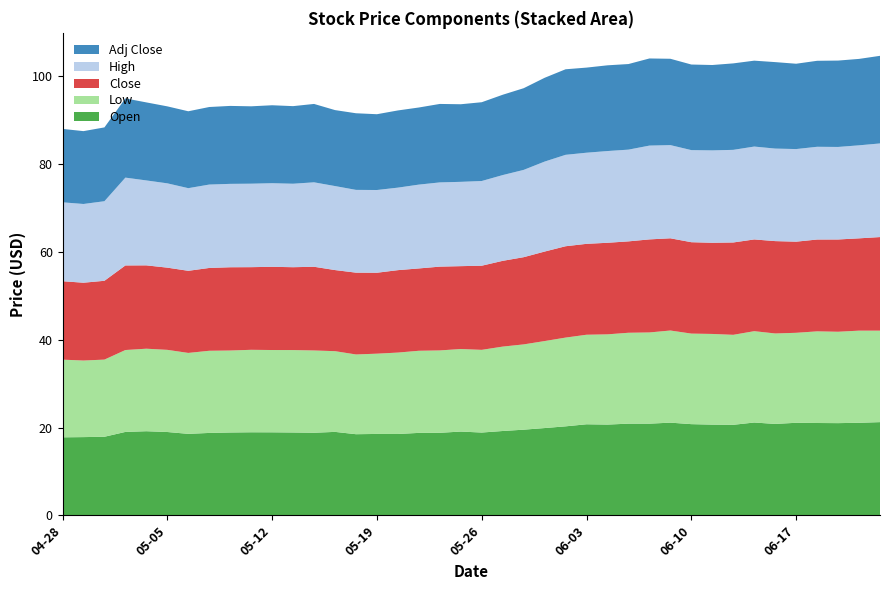

Reading left to right, transcribe all the data shown in this chart.

Open: 2016-04-28=17.8	2016-04-29=17.8	2016-05-02=17.9	2016-05-03=19.0	2016-05-04=19.2	2016-05-05=19.0	2016-05-06=18.6	2016-05-09=18.8	2016-05-10=18.9	2016-05-11=18.9	2016-05-12=18.9	2016-05-13=18.9	2016-05-16=18.8	2016-05-17=19.0	2016-05-18=18.5	2016-05-19=18.5	2016-05-20=18.5	2016-05-23=18.8	2016-05-24=18.8	2016-05-25=19.1	2016-05-26=18.9	2016-05-27=19.2	2016-05-31=19.5	2016-06-01=19.9	2016-06-02=20.3	2016-06-03=20.7	2016-06-06=20.7	2016-06-07=20.9	2016-06-08=20.9	2016-06-09=21.1	2016-06-10=20.8	2016-06-13=20.7	2016-06-14=20.6	2016-06-15=21.1	2016-06-16=20.8	2016-06-17=21.1	2016-06-20=21.0	2016-06-21=21.0	2016-06-22=21.1	2016-06-23=21.2
Low: 2016-04-28=17.7	2016-04-29=17.4	2016-05-02=17.6	2016-05-03=18.6	2016-05-04=18.8	2016-05-05=18.7	2016-05-06=18.4	2016-05-09=18.7	2016-05-10=18.7	2016-05-11=18.8	2016-05-12=18.7	2016-05-13=18.8	2016-05-16=18.7	2016-05-17=18.4	2016-05-18=18.1	2016-05-19=18.3	2016-05-20=18.5	2016-05-23=18.7	2016-05-24=18.8	2016-05-25=18.8	2016-05-26=18.8	2016-05-27=19.2	2016-05-31=19.4	2016-06-01=19.8	2016-06-02=20.2	2016-06-03=20.4	2016-06-06=20.5	2016-06-07=20.7	2016-06-08=20.8	2016-06-09=21.0	2016-06-10=20.6	2016-06-13=20.6	2016-06-14=20.5	2016-06-15=20.8	2016-06-16=20.6	2016-06-17=20.5	2016-06-20=20.9	2016-06-21=20.8	2016-06-22=21.0	2016-06-23=20.8
Close: 2016-04-28=17.9	2016-04-29=17.7	2016-05-02=17.9	2016-05-03=19.2	2016-05-04=19.0	2016-05-05=18.7	2016-05-06=18.7	2016-05-09=18.9	2016-05-10=18.9	2016-05-11=18.8	2016-05-12=18.9	2016-05-13=18.9	2016-05-16=19.1	2016-05-17=18.5	2016-05-18=18.6	2016-05-19=18.4	2016-05-20=18.8	2016-05-23=18.7	2016-05-24=19.1	2016-05-25=18.9	2016-05-26=19.1	2016-05-27=19.5	2016-05-31=19.9	2016-06-01=20.4	2016-06-02=20.8	2016-06-03=20.7	2016-06-06=20.8	2016-06-07=20.8	2016-06-08=21.2	2016-06-09=21.0	2016-06-10=20.8	2016-06-13=20.8	2016-06-14=21.0	2016-06-15=20.9	2016-06-16=21.0	2016-06-17=20.7	2016-06-20=20.9	2016-06-21=21.0	2016-06-22=21.0	2016-06-23=21.3
High: 2016-04-28=18.0	2016-04-29=17.9	2016-05-02=18.1	2016-05-03=20.0	2016-05-04=19.3	2016-05-05=19.2	2016-05-06=18.8	2016-05-09=19.0	2016-05-10=19.0	2016-05-11=19.0	2016-05-12=19.0	2016-05-13=19.0	2016-05-16=19.2	2016-05-17=19.1	2016-05-18=18.8	2016-05-19=18.8	2016-05-20=18.8	2016-05-23=19.1	2016-05-24=19.2	2016-05-25=19.2	2016-05-26=19.3	2016-05-27=19.5	2016-05-31=19.9	2016-06-01=20.5	2016-06-02=20.8	2016-06-03=20.7	2016-06-06=20.9	2016-06-07=20.9	2016-06-08=21.4	2016-06-09=21.2	2016-06-10=21.0	2016-06-13=21.0	2016-06-14=21.1	2016-06-15=21.1	2016-06-16=21.1	2016-06-17=21.1	2016-06-20=21.1	2016-06-21=21.1	2016-06-22=21.2	2016-06-23=21.3
Adj Close: 2016-04-28=16.7	2016-04-29=16.6	2016-05-02=16.8	2016-05-03=18.0	2016-05-04=17.8	2016-05-05=17.5	2016-05-06=17.5	2016-05-09=17.6	2016-05-10=17.7	2016-05-11=17.6	2016-05-12=17.7	2016-05-13=17.7	2016-05-16=17.8	2016-05-17=17.3	2016-05-18=17.4	2016-05-19=17.2	2016-05-20=17.6	2016-05-23=17.6	2016-05-24=17.9	2016-05-25=17.7	2016-05-26=17.9	2016-05-27=18.3	2016-05-31=18.6	2016-06-01=19.1	2016-06-02=19.5	2016-06-03=19.4	2016-06-06=19.5	2016-06-07=19.5	2016-06-08=19.8	2016-06-09=19.6	2016-06-10=19.5	2016-06-13=19.4	2016-06-14=19.7	2016-06-15=19.6	2016-06-16=19.7	2016-06-17=19.4	2016-06-20=19.6	2016-06-21=19.7	2016-06-22=19.7	2016-06-23=19.9